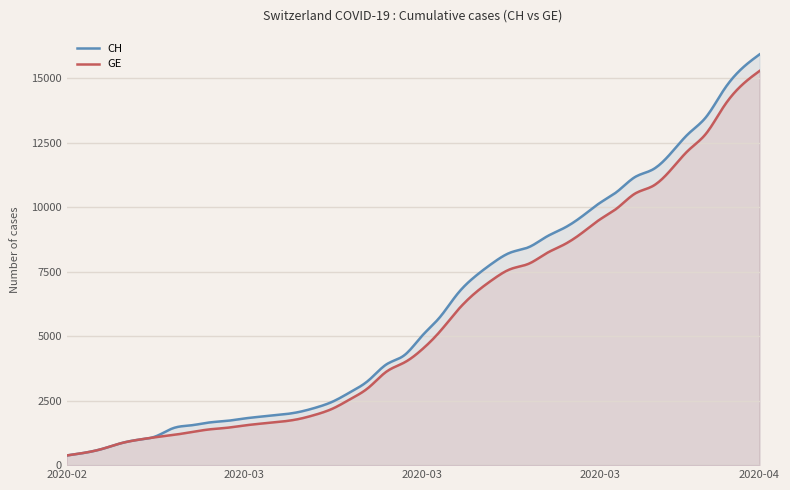

Reading right to left, extract all data points from this chart.

CH: 15926	15375	14561	13505	12852	12086	11467	11175	10613	10162	9642	9196	8855	8449	8249	7847	7323	6644	5731	5012	4259	3908	3291	2845	2472	2226	2051	1952	1885	1809	1715	1652	1544	1436	1113	981	840	630	479	375
GE: 15284	14733	13919	12863	12210	11444	10825	10533	9971	9520	9000	8554	8213	7807	7607	7205	6681	6002	5174	4485	3978	3627	3010	2574	2201	1955	1780	1681	1614	1538	1447	1384	1278	1171	1083	981	840	630	479	375